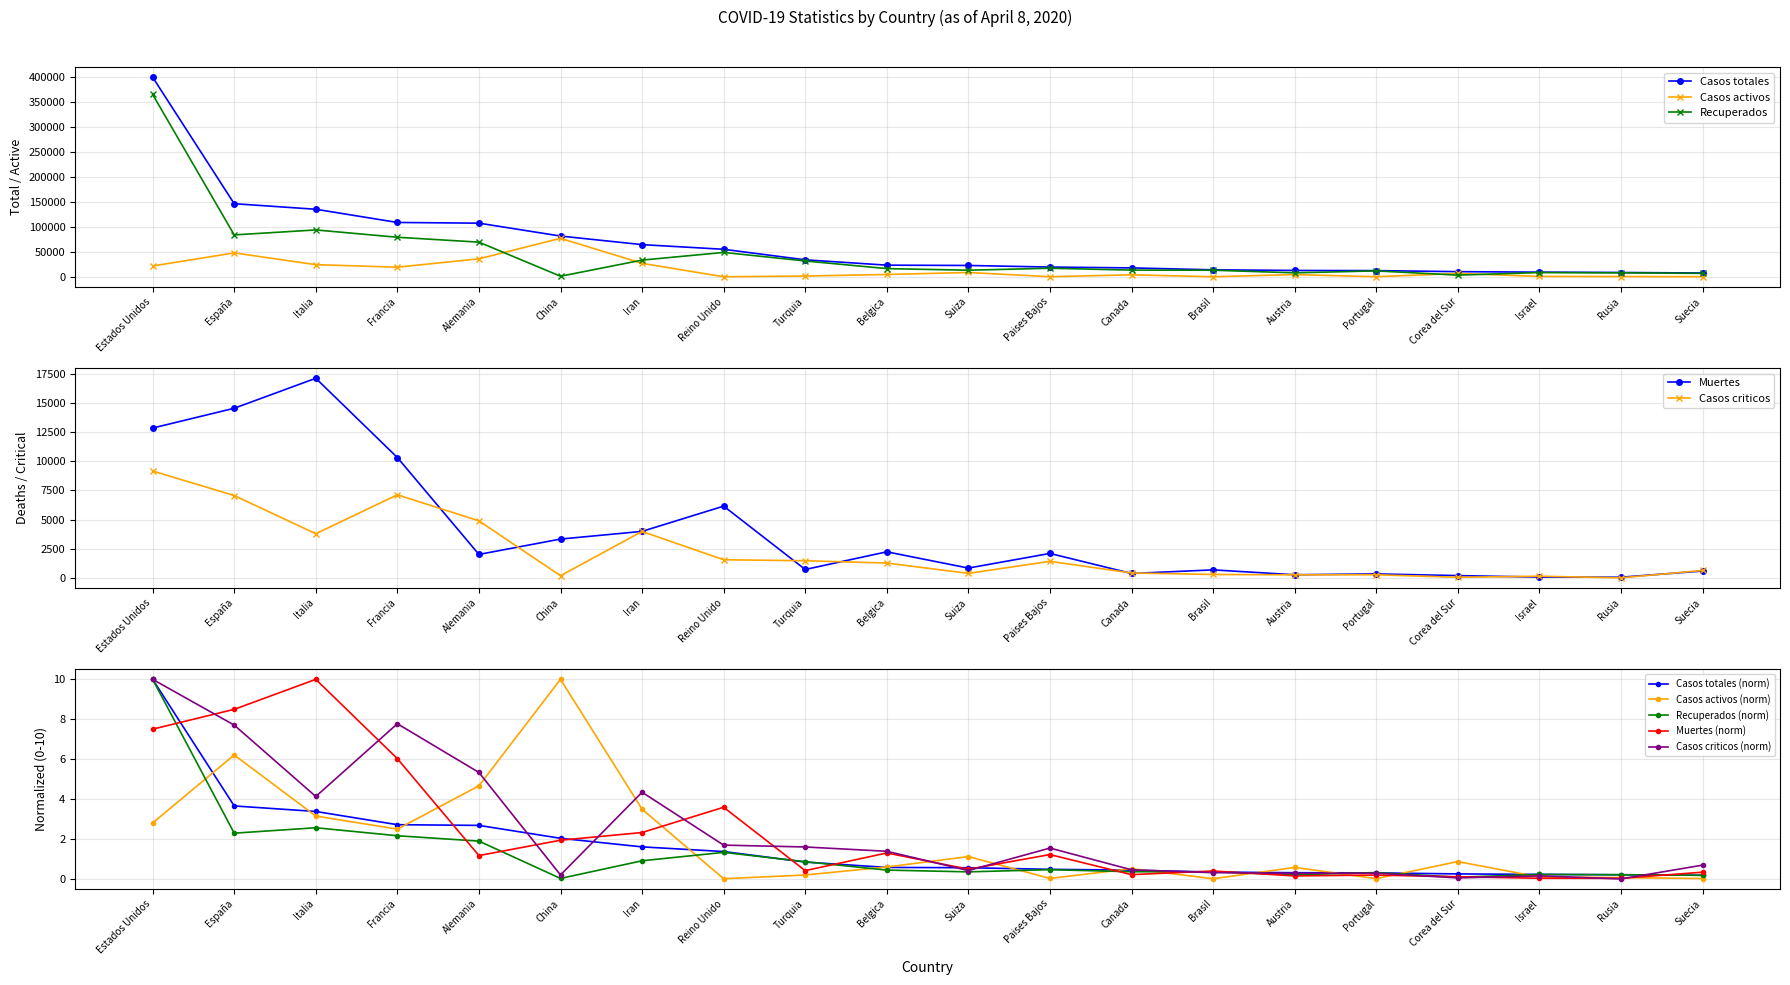

Is this an area chart (filled region under the line)?

No